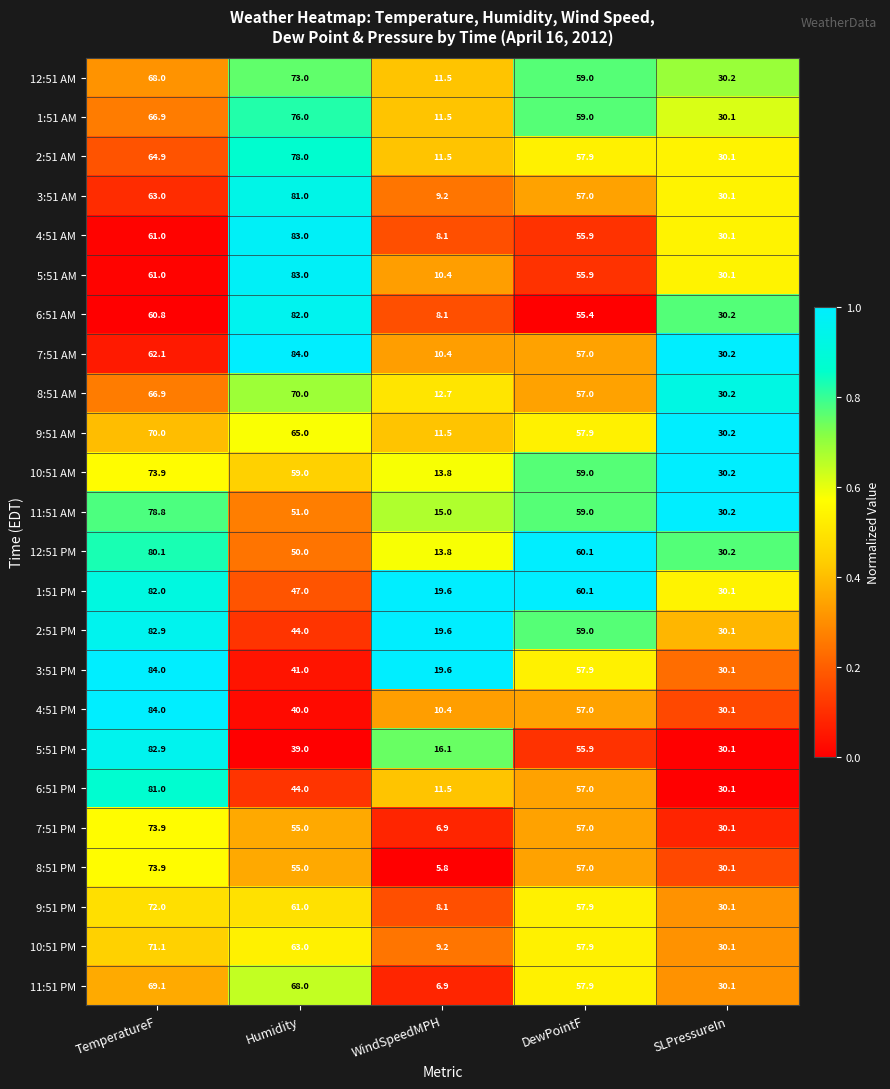

What is the average value of the 3:51 PM series?

46.5